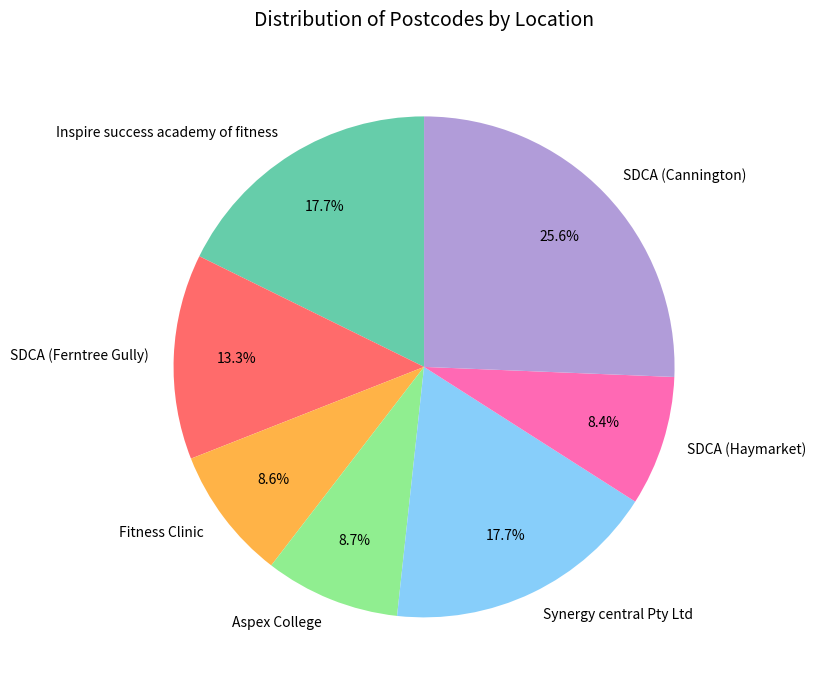

To the nearest percent, what is the average slice percentage?

14%